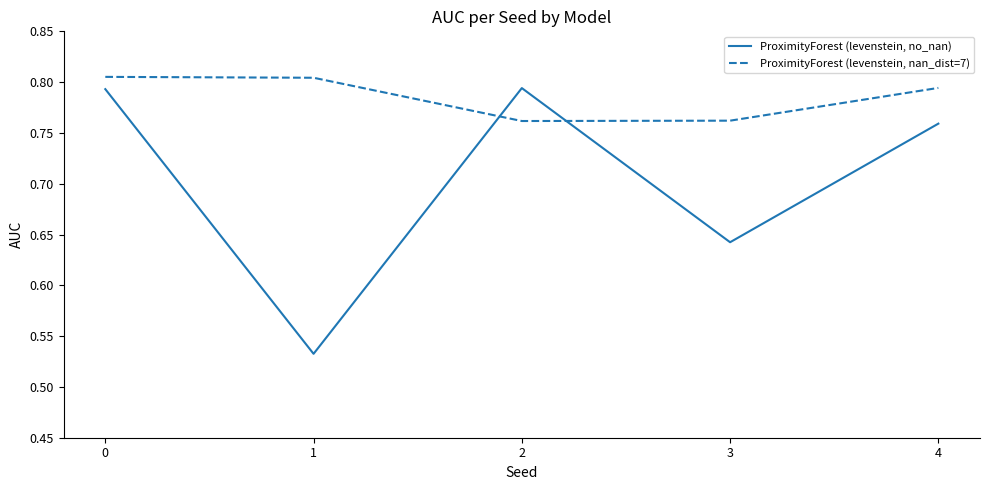

Rank the series at 4 from lowest to highest value.

ProximityForest (levenstein, no_nan), ProximityForest (levenstein, nan_dist=7)